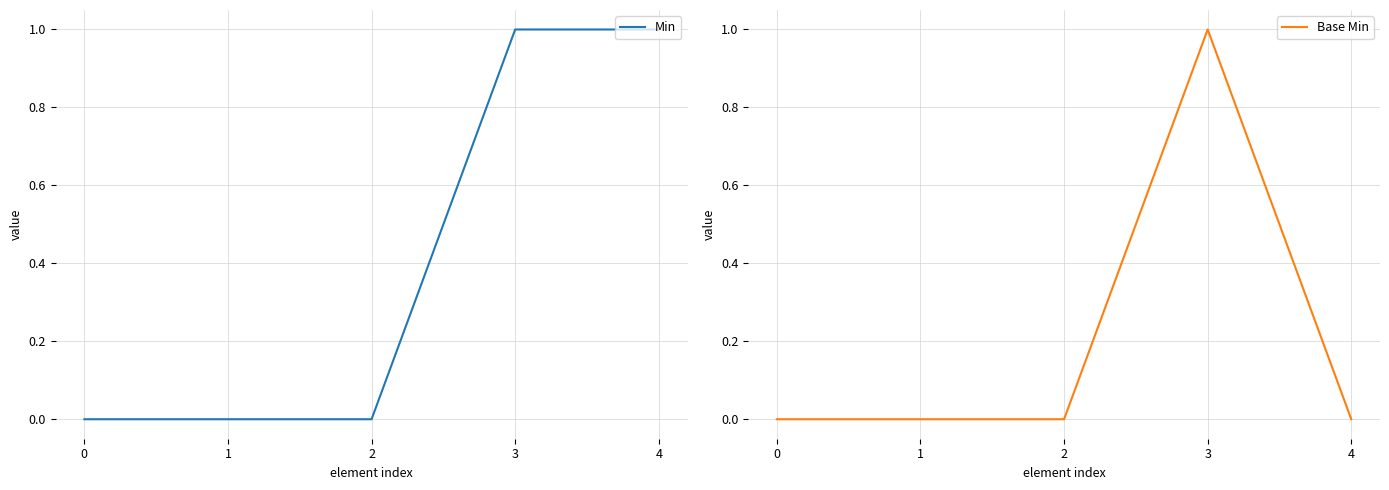

True or false: Base Min has a value of 0 at 1.

True